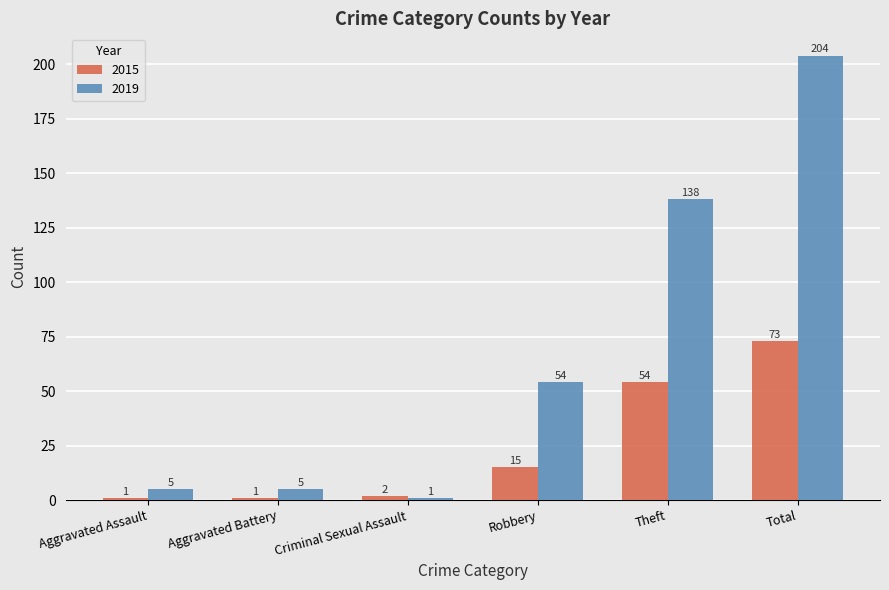

What are all the series names shown in the legend?

2015, 2019